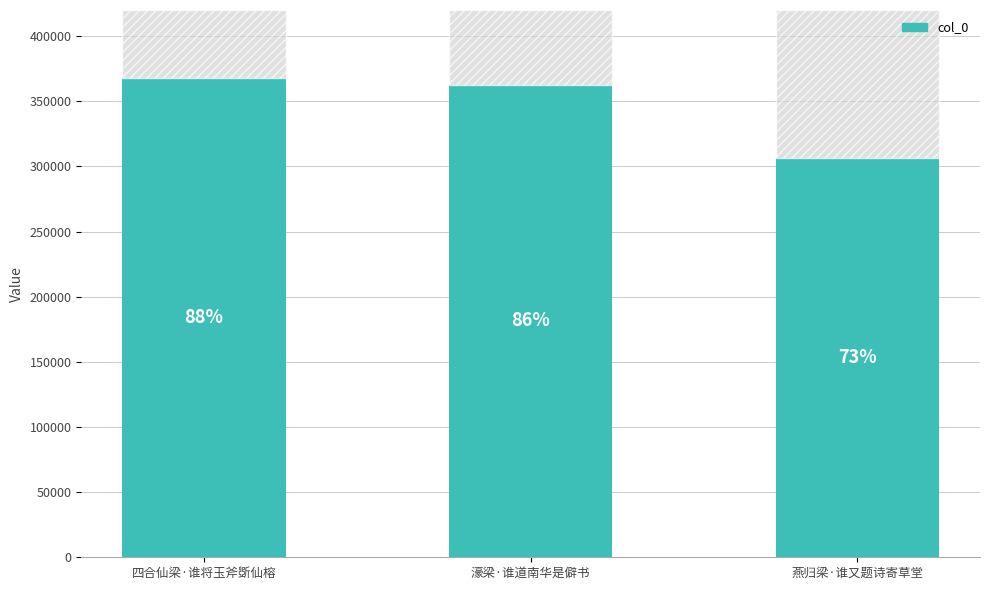

Is it true that the value at 燕归梁·谁又题诗寄草堂 is 306586?

True